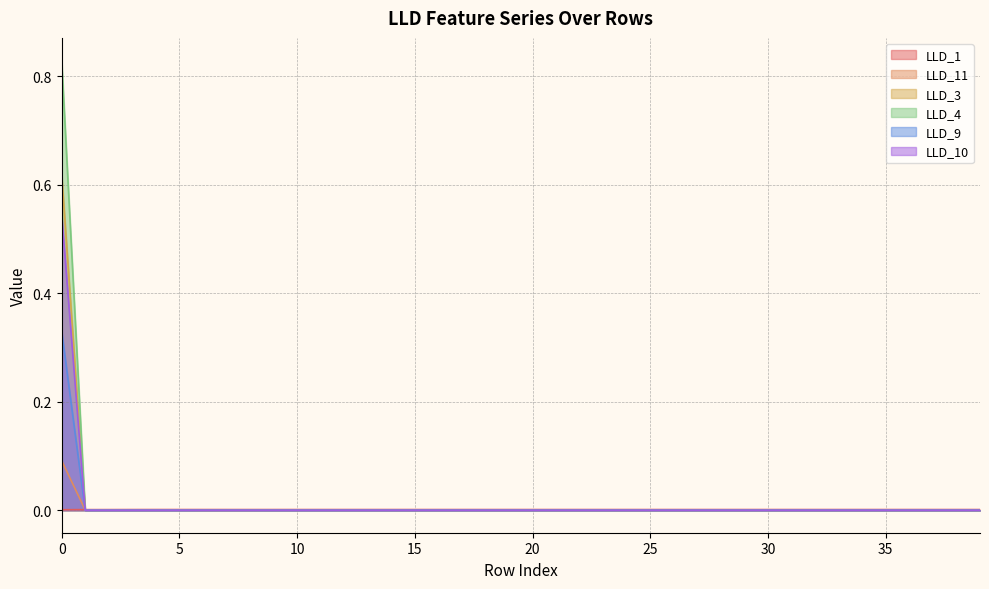

True or false: LLD_3 and LLD_4 cross at least once.

False